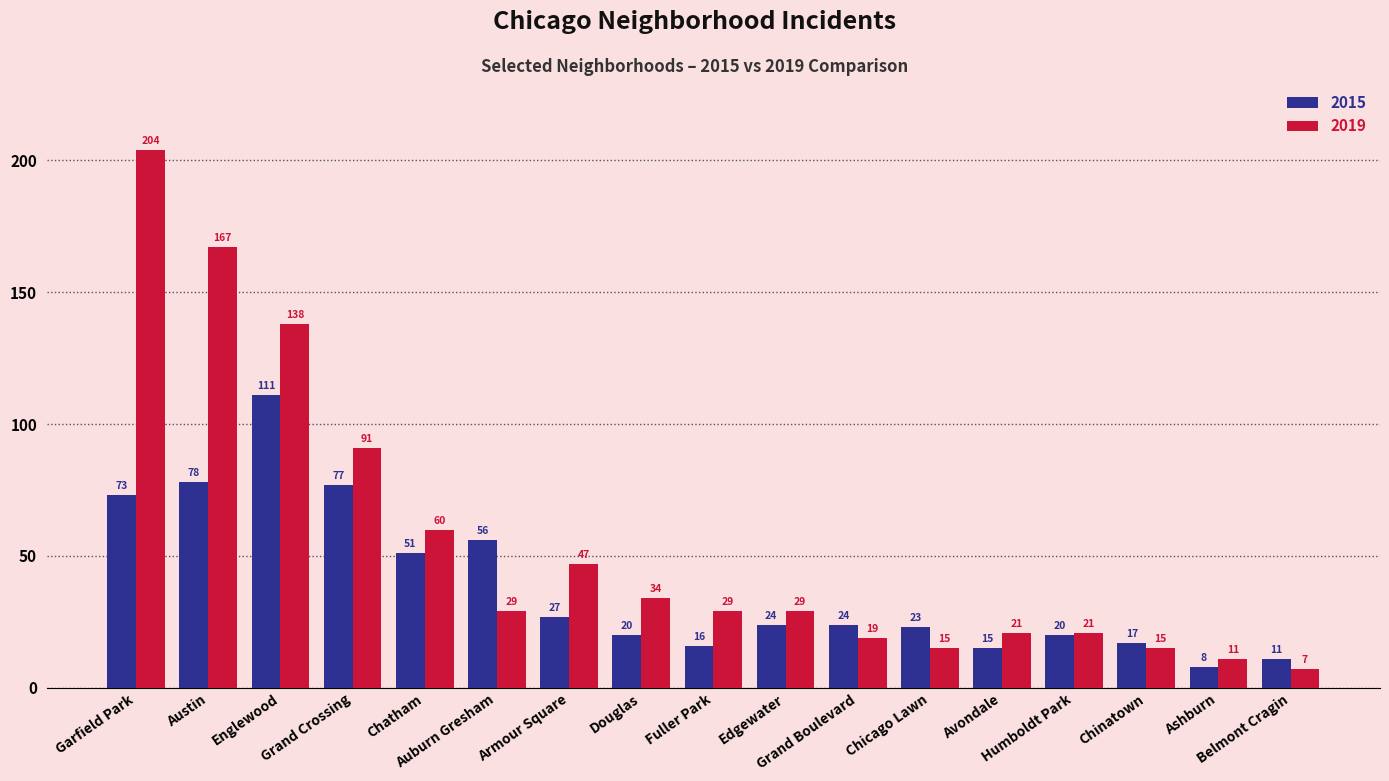

How many bars are there in total?

34